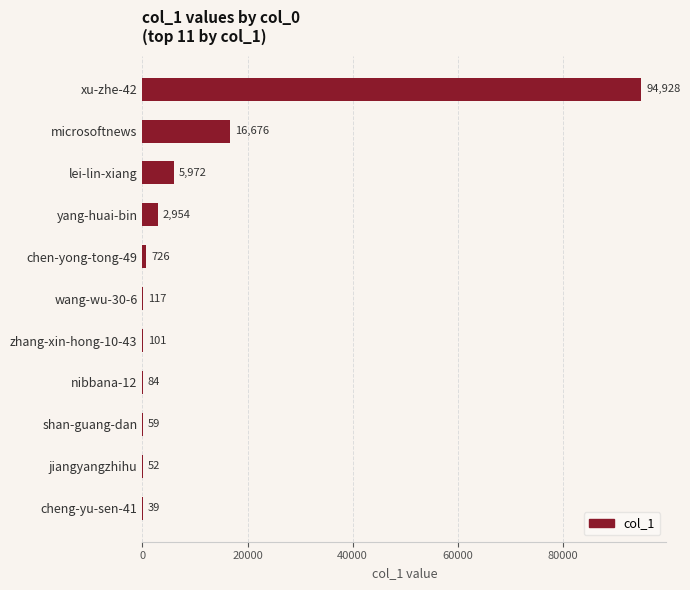

Which label corresponds to the largest value in the chart?

xu-zhe-42